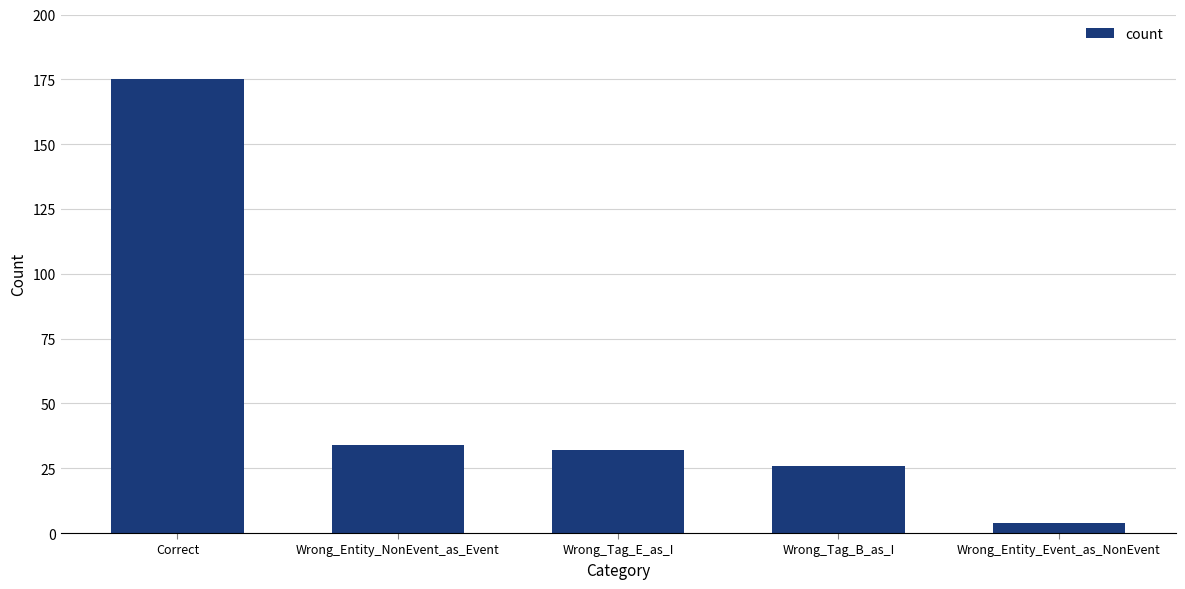

What value does the data have at Wrong_Tag_B_as_I, to the nearest 10?

30